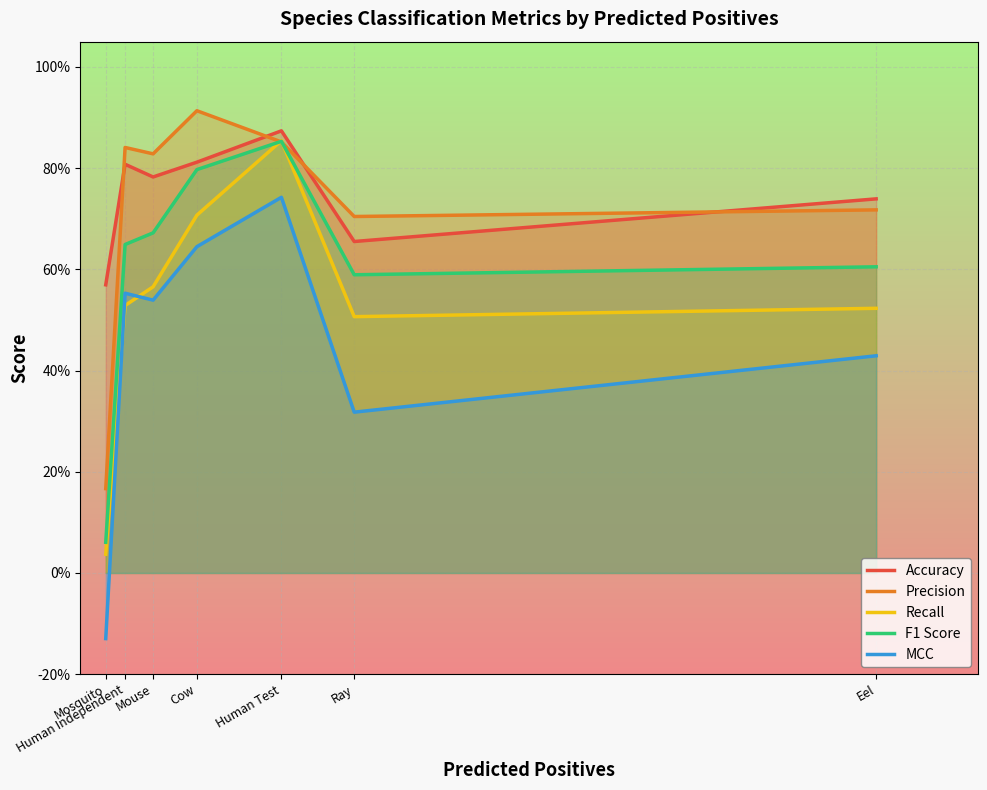

At how many categories does at least one series exceed 0?

7